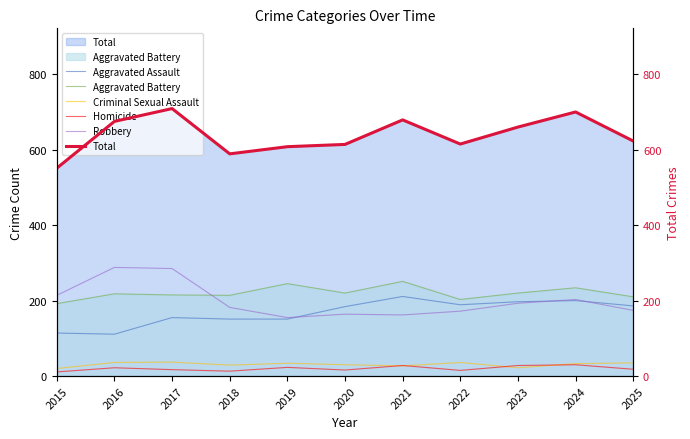

At 2016, list the series in order from largest to smallest.

Total, Robbery, Aggravated Battery, Aggravated Assault, Criminal Sexual Assault, Homicide